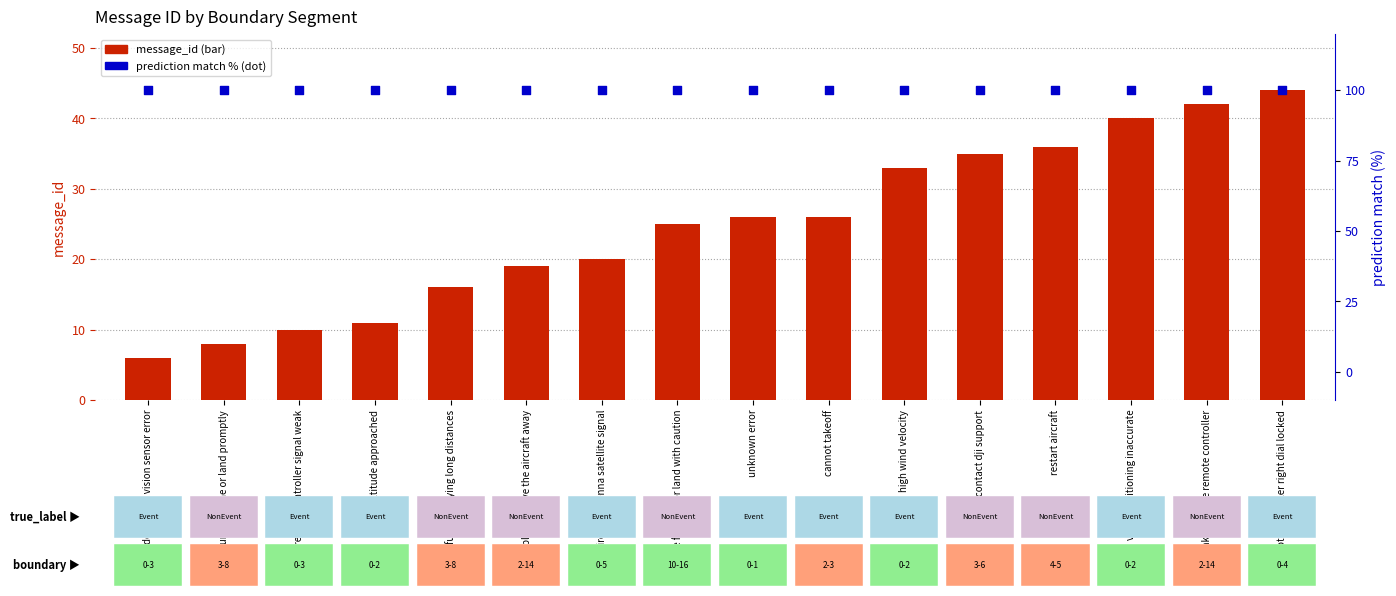

Which series reaches the minimum Y coordinate?

message_id